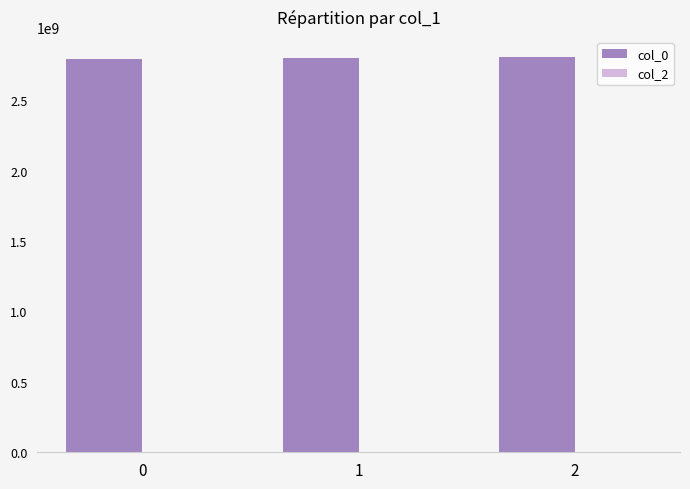

What is the ratio of the value at 1 to the value at 2?

1.0